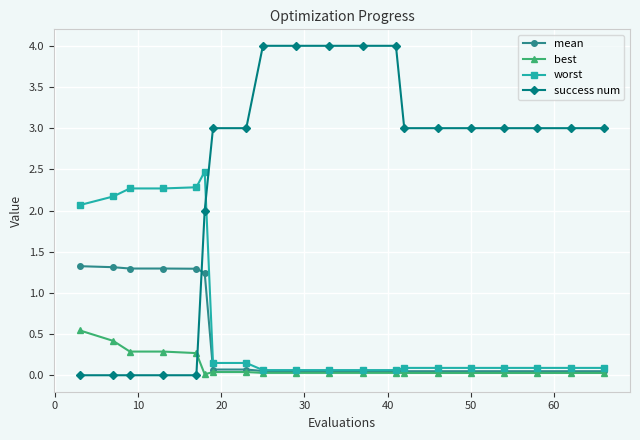

Which series ends up on top after the final intersection of success num and mean?

success num